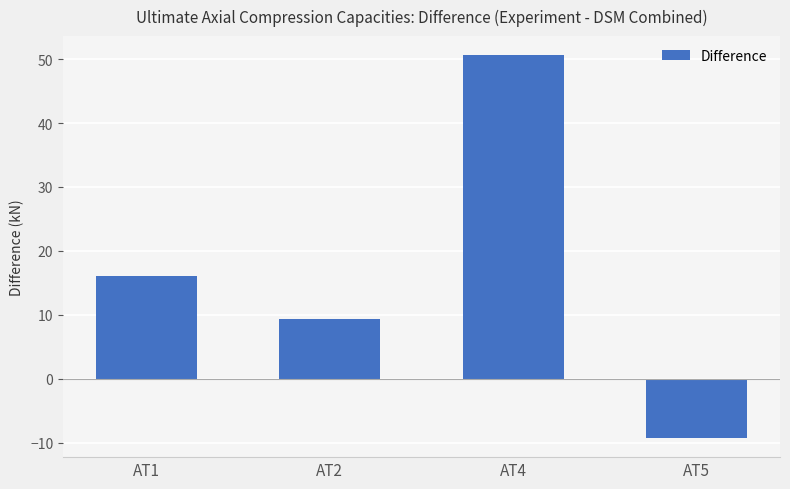

What is the value of the 3rd bar from the left?

50.6